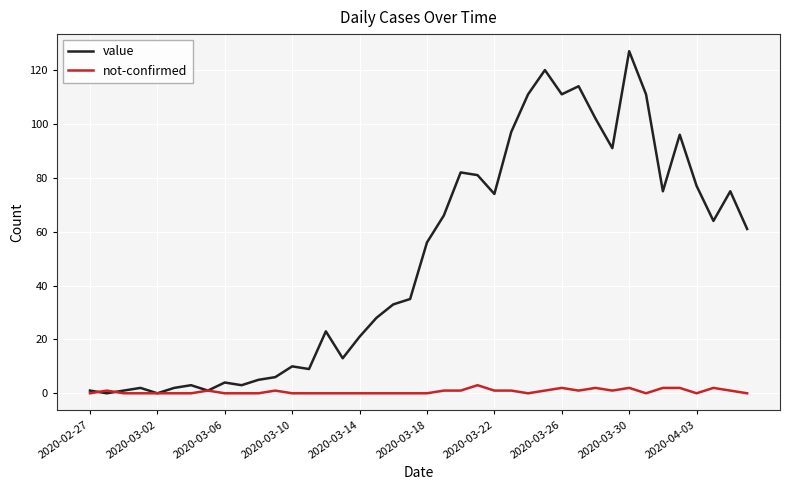

Which series has the widest spread of values?

value